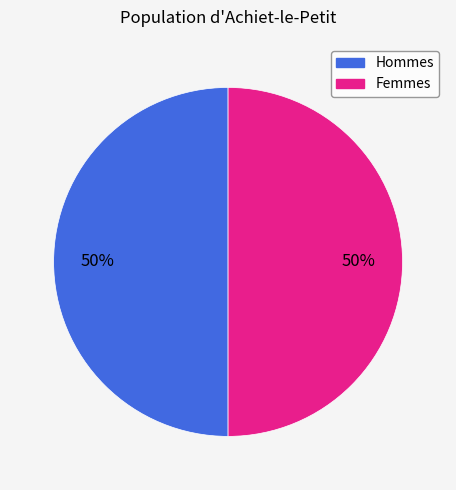

True or false: Femmes accounts for 58% of the total.

False